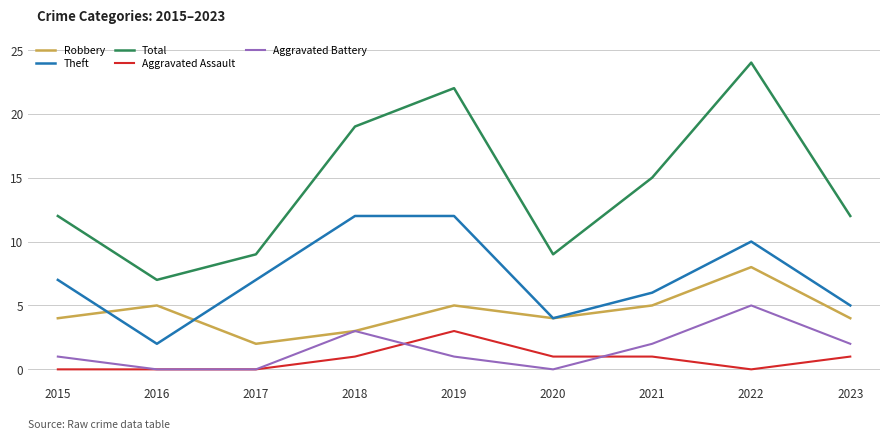

List the series in order of their peak value, lowest first.

Aggravated Assault, Aggravated Battery, Robbery, Theft, Total